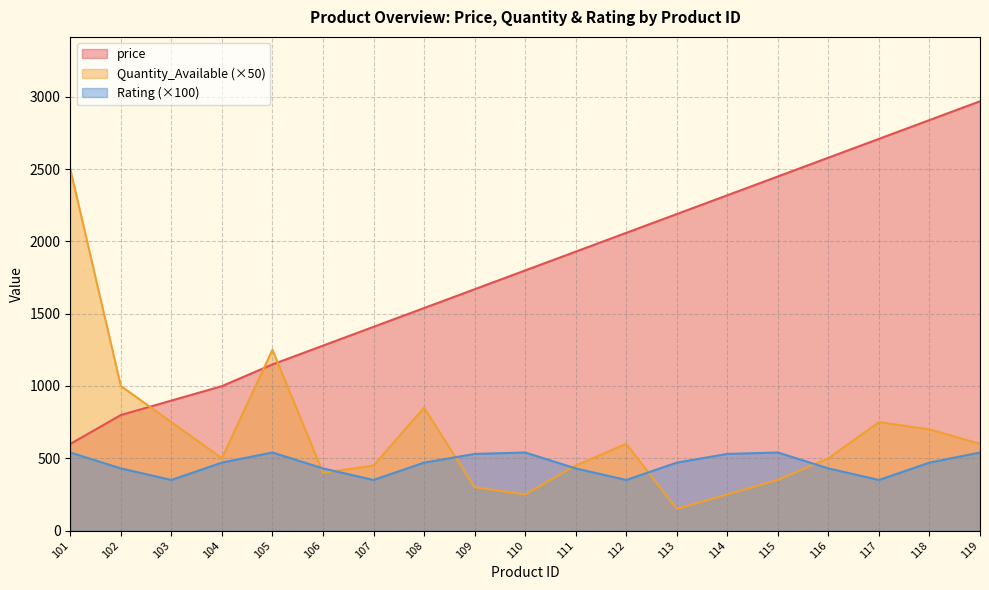

Rank the series by their maximum value, from highest to lowest.

price, Quantity_Available (×50), Rating (×100)